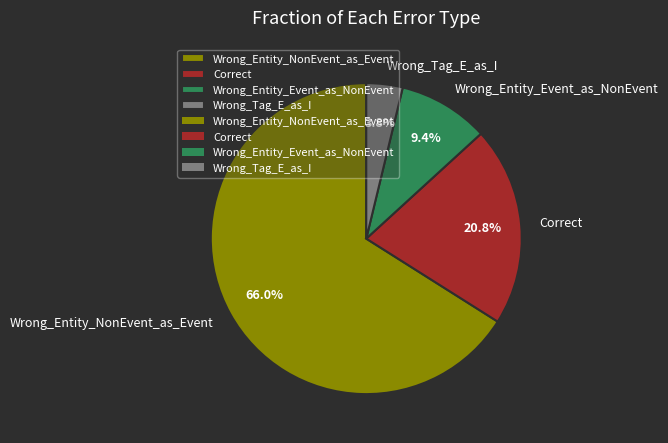

To the nearest percent, what portion does Correct represent?

21%